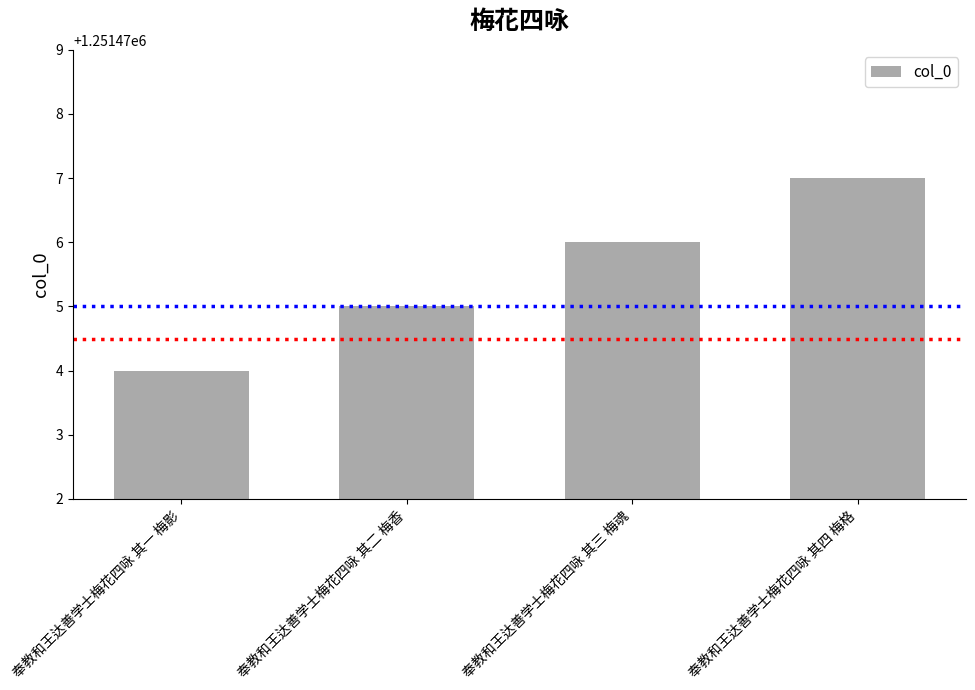

Read the value at 奉教和王达善学士梅花四咏 其三 梅魂.

1251476